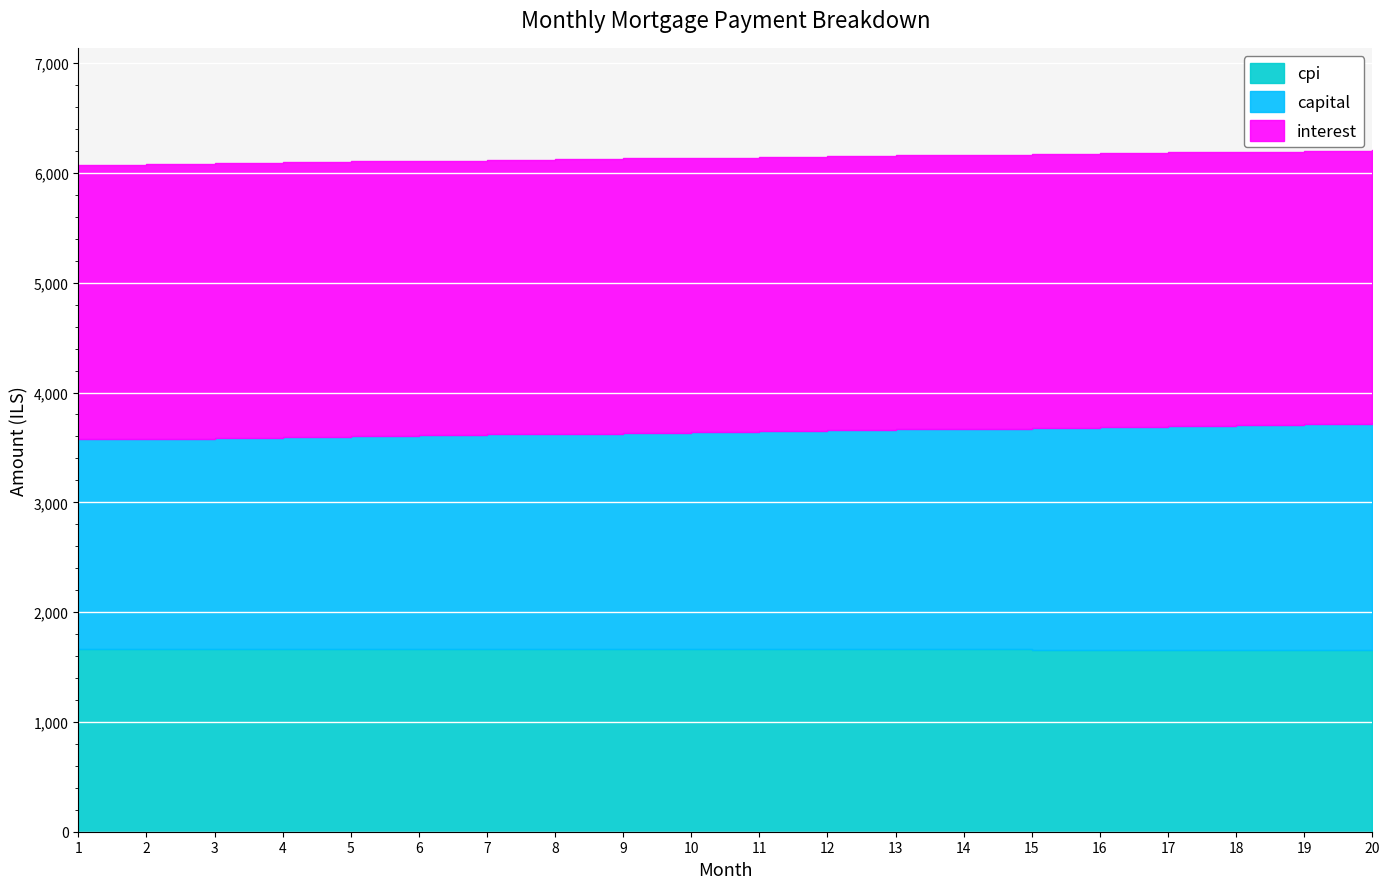

The value of interest at 12 is 2496.4. True or false?

True